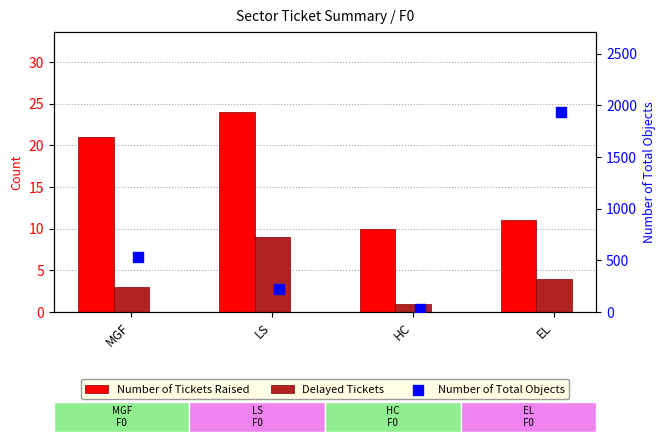

Which series contains the highest Y value?

Number of Total Objects